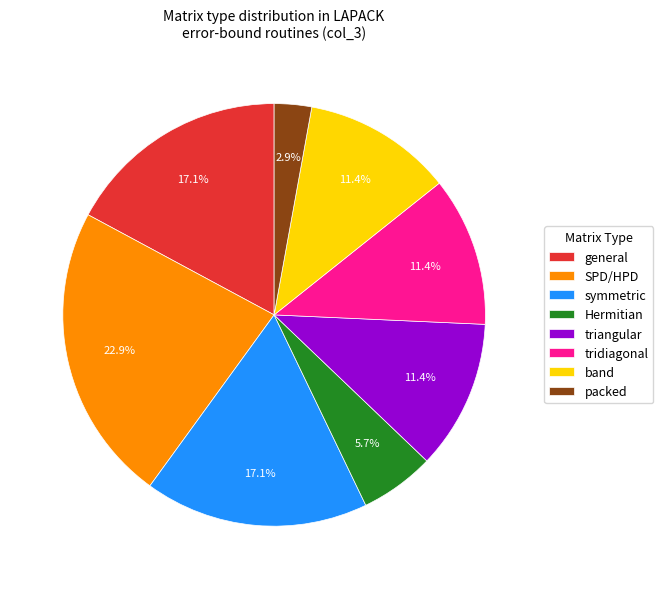

Count the number of slices in the pie.

8